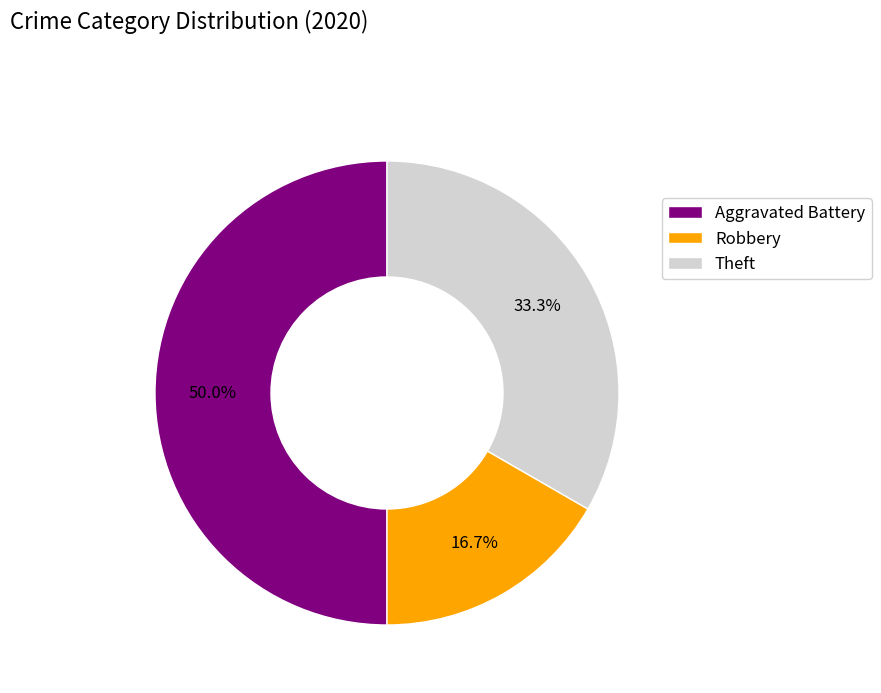

Is the sum of Theft and Aggravated Battery greater than half?

Yes